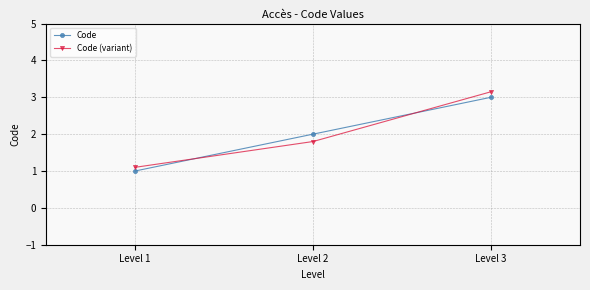

The value of Code (variant) at Level 2 is 2.7. True or false?

False